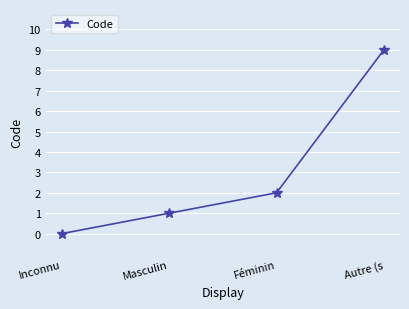

What is the maximum value shown in the chart?

9